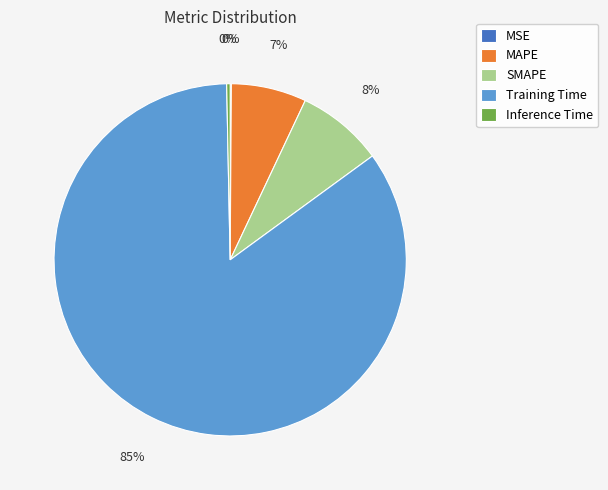

Between SMAPE and Training Time, which is larger?

Training Time